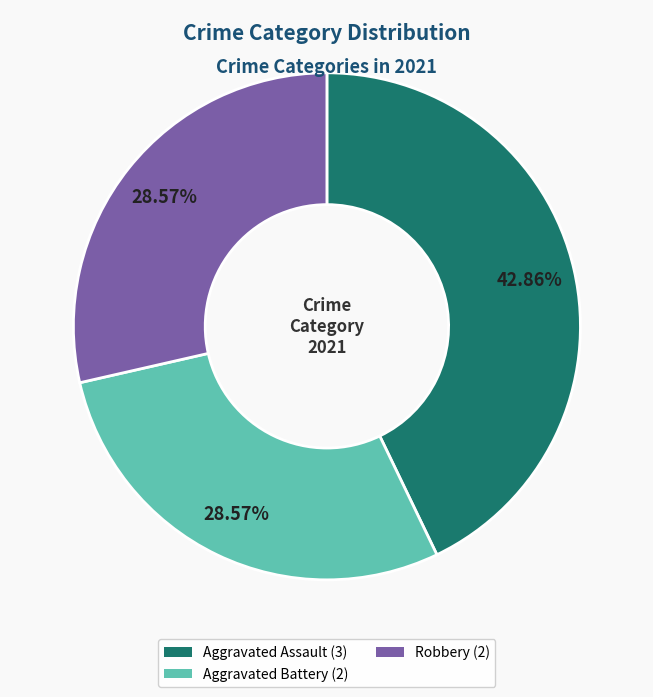

Is there any slice that represents more than half of the pie?

No